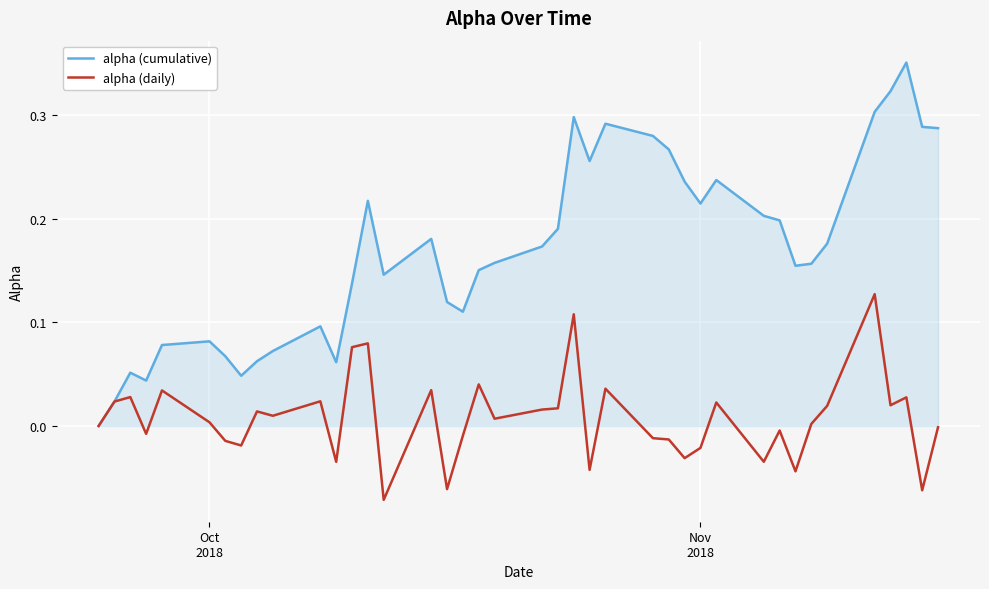

Which series has the largest range (max minus min)?

alpha (cumulative)